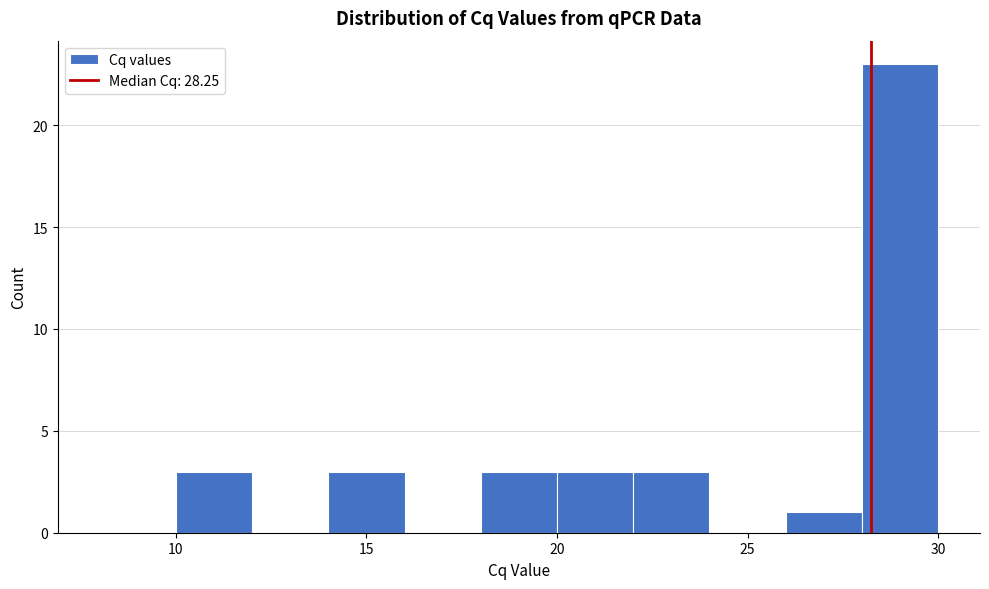

Which range on the x-axis has the tallest bar?

28 to 30